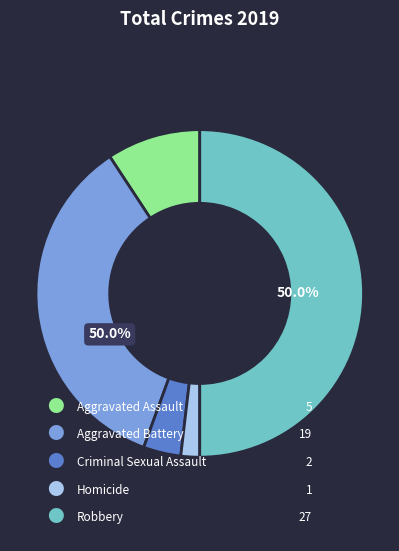

Does Aggravated Assault account for over 50% of the chart?

No